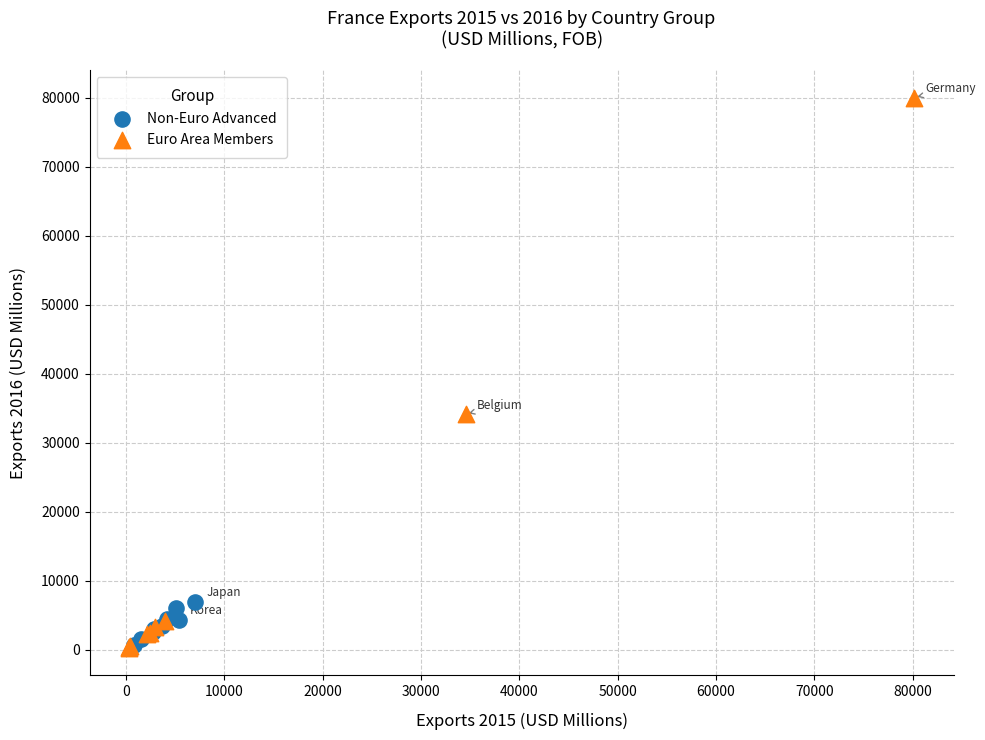

Which series contains the highest Y value?

Euro Area Members